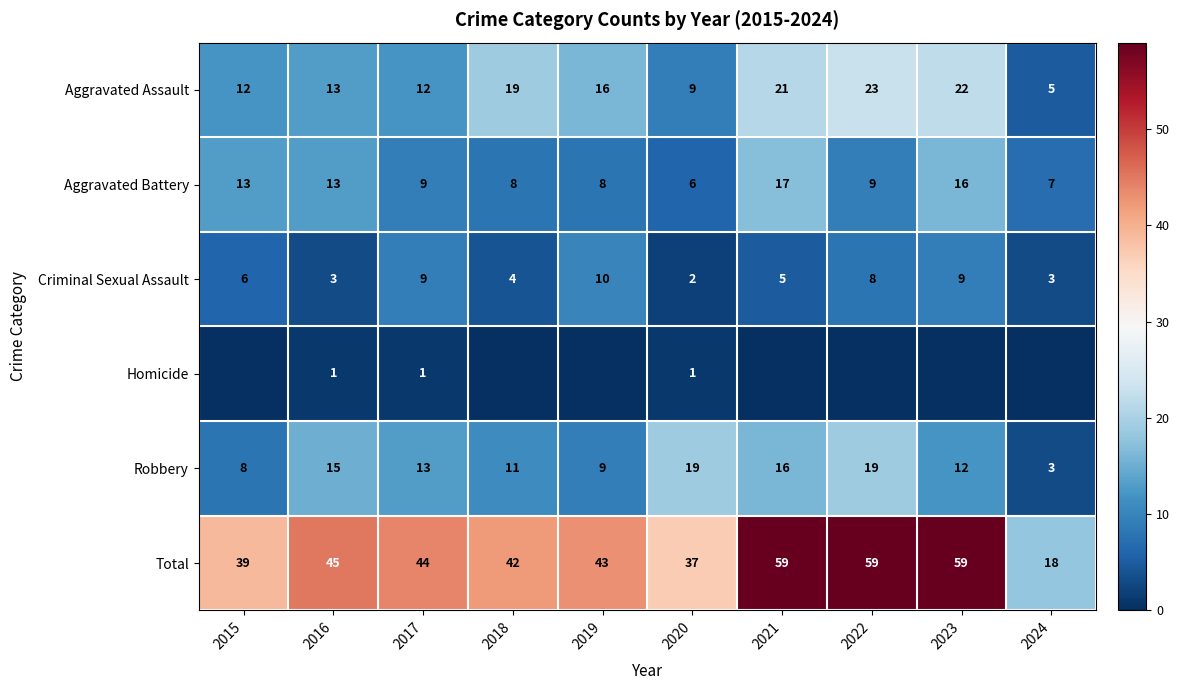

Is it true that Total equals 14 at 2015?

False